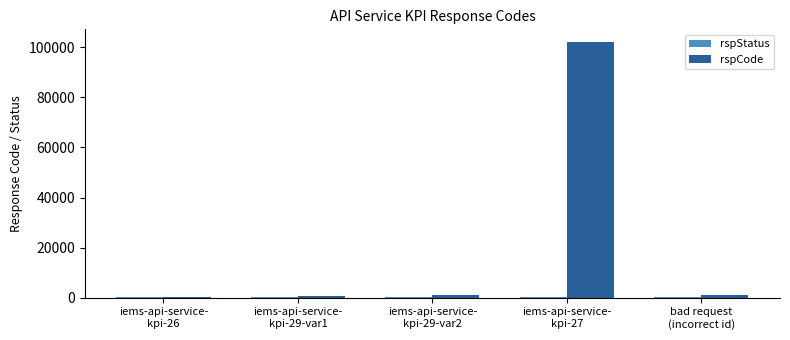

Which series has the largest total across all categories?

rspCode